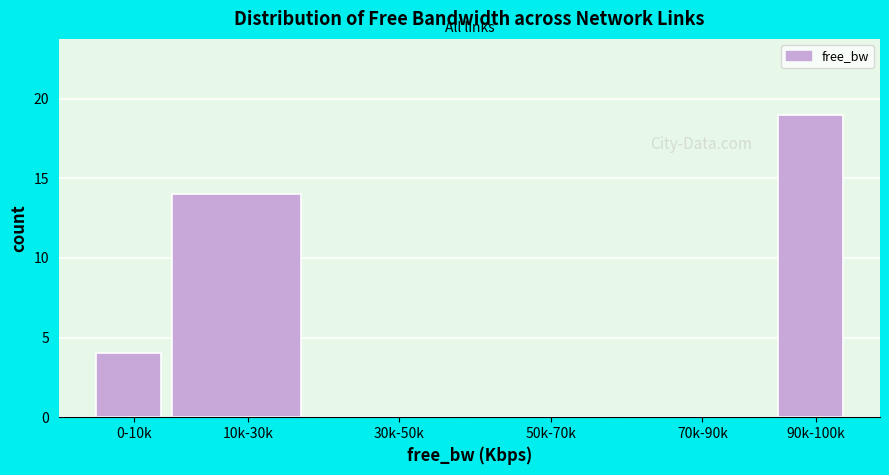

Reading left to right, extract all data points from this chart.

0-10k=4	10k-30k=14	30k-50k=0	50k-70k=0	70k-90k=0	90k-100k=19